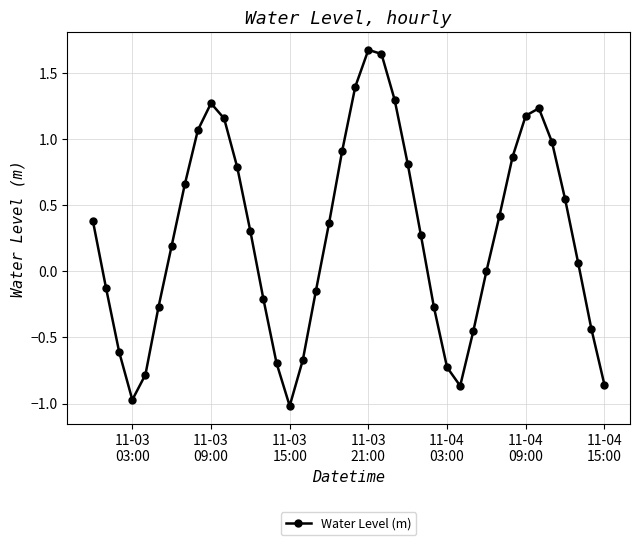

What is the maximum value shown in the chart?

1.7